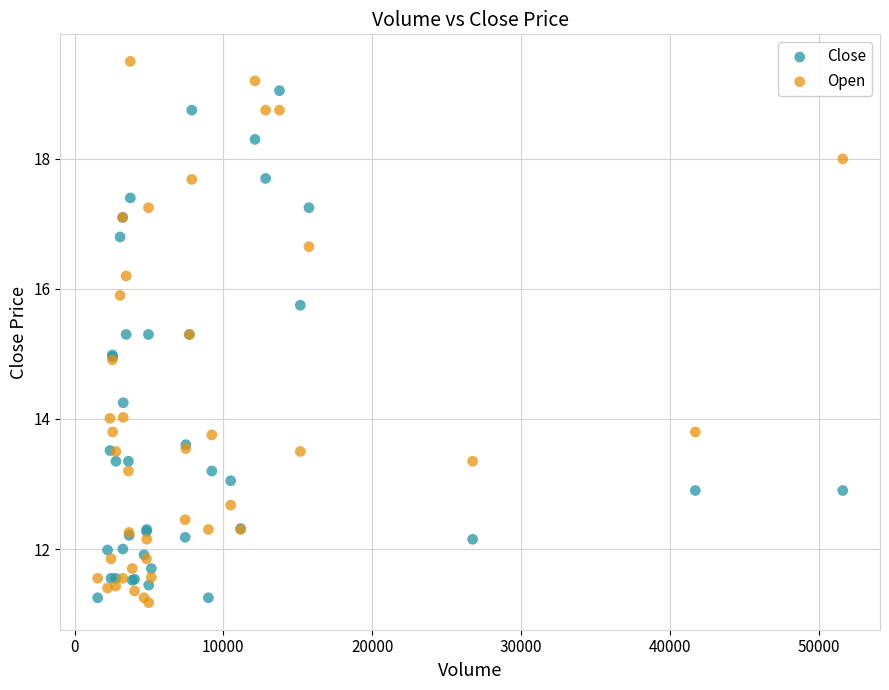

What is the X range (max minus min) for the scatter plot?

50074.0